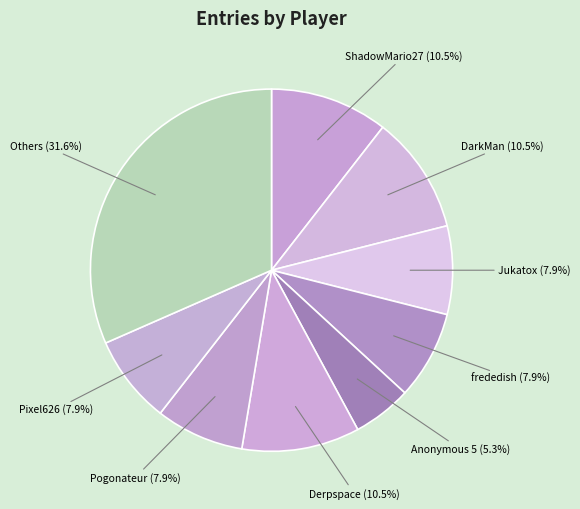

What is the ratio of the value at DarkMan (10.5%) to the value at Derpspace (10.5%)?

1.0